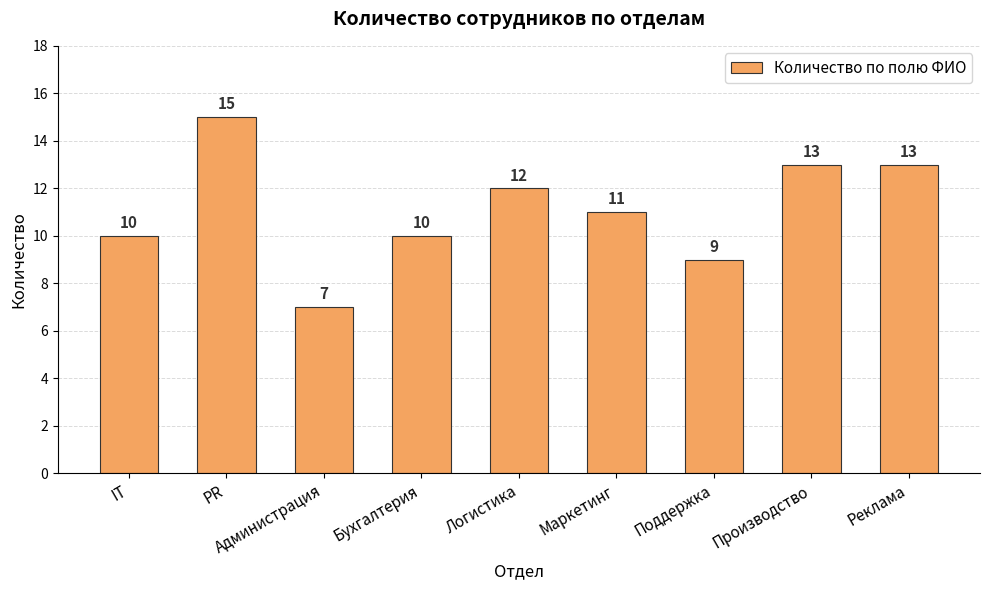

What is the difference between the values at Маркетинг and Администрация?

4